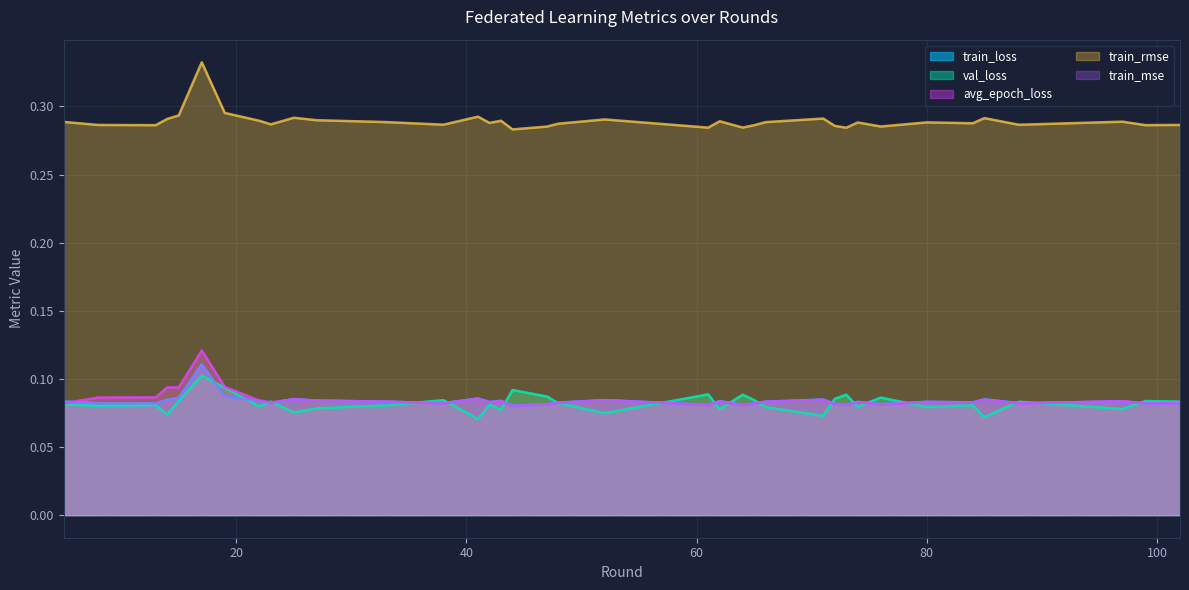

True or false: train_loss and train_rmse cross at least once.

False